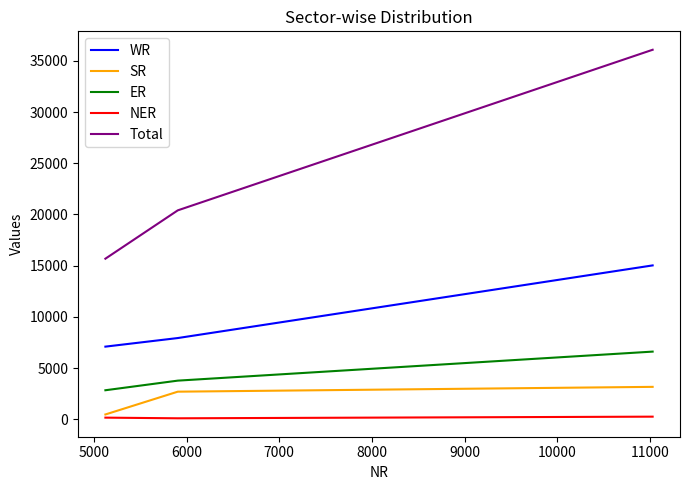

What is the maximum value shown in the chart?

36088